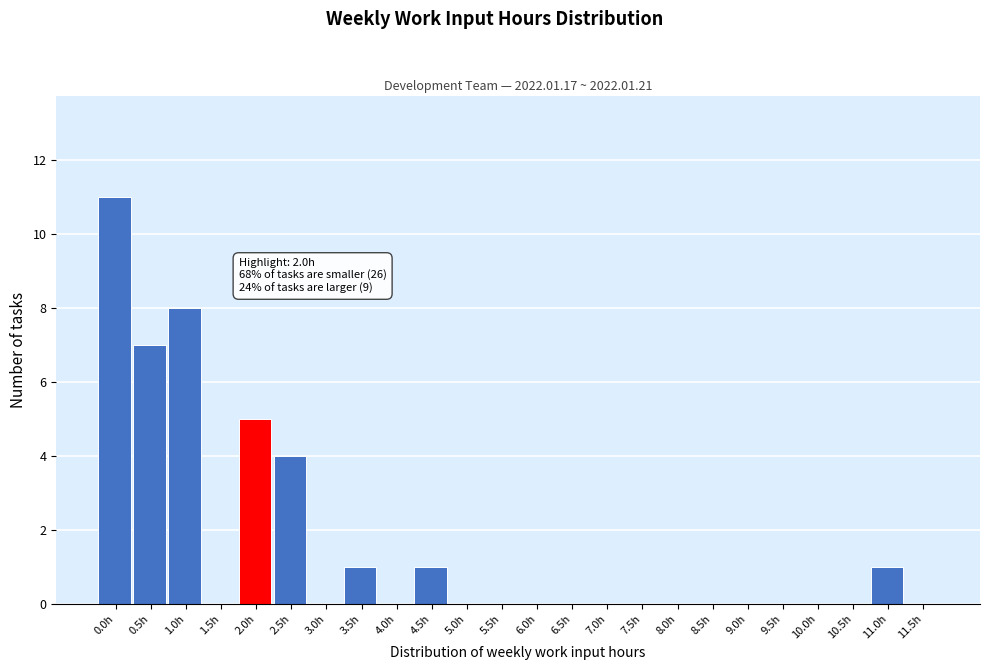

Reading right to left, what are all the values shown in this chart?

11.5h=0	11.0h=1	10.5h=0	10.0h=0	9.5h=0	9.0h=0	8.5h=0	8.0h=0	7.5h=0	7.0h=0	6.5h=0	6.0h=0	5.5h=0	5.0h=0	4.5h=1	4.0h=0	3.5h=1	3.0h=0	2.5h=4	2.0h=5	1.5h=0	1.0h=8	0.5h=7	0.0h=11